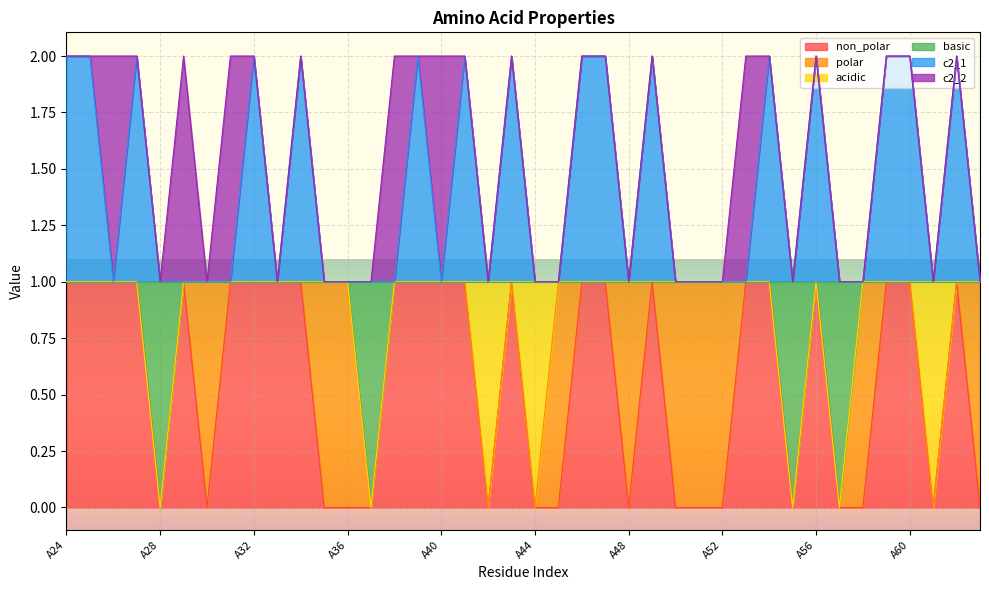

Read the c2_1 value at A48.

1